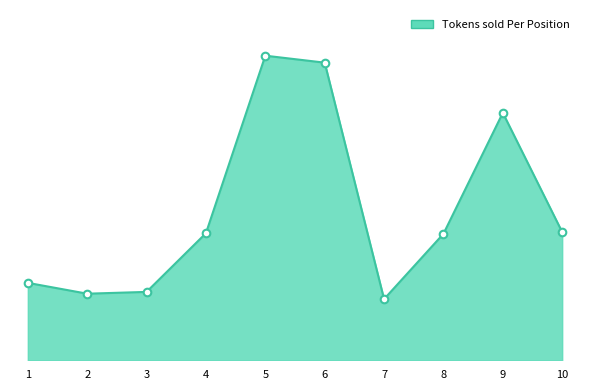

What is the ratio of the value at 8 to the value at 1?

1.6